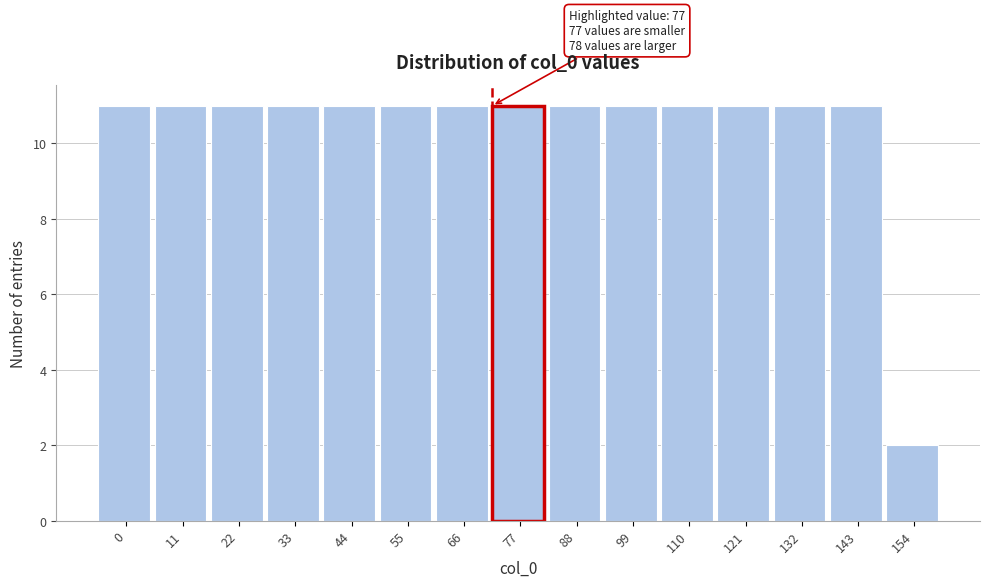

Reading left to right, list all the values displayed in this chart.

0=11	11=11	22=11	33=11	44=11	55=11	66=11	77=11	88=11	99=11	110=11	121=11	132=11	143=11	154=2